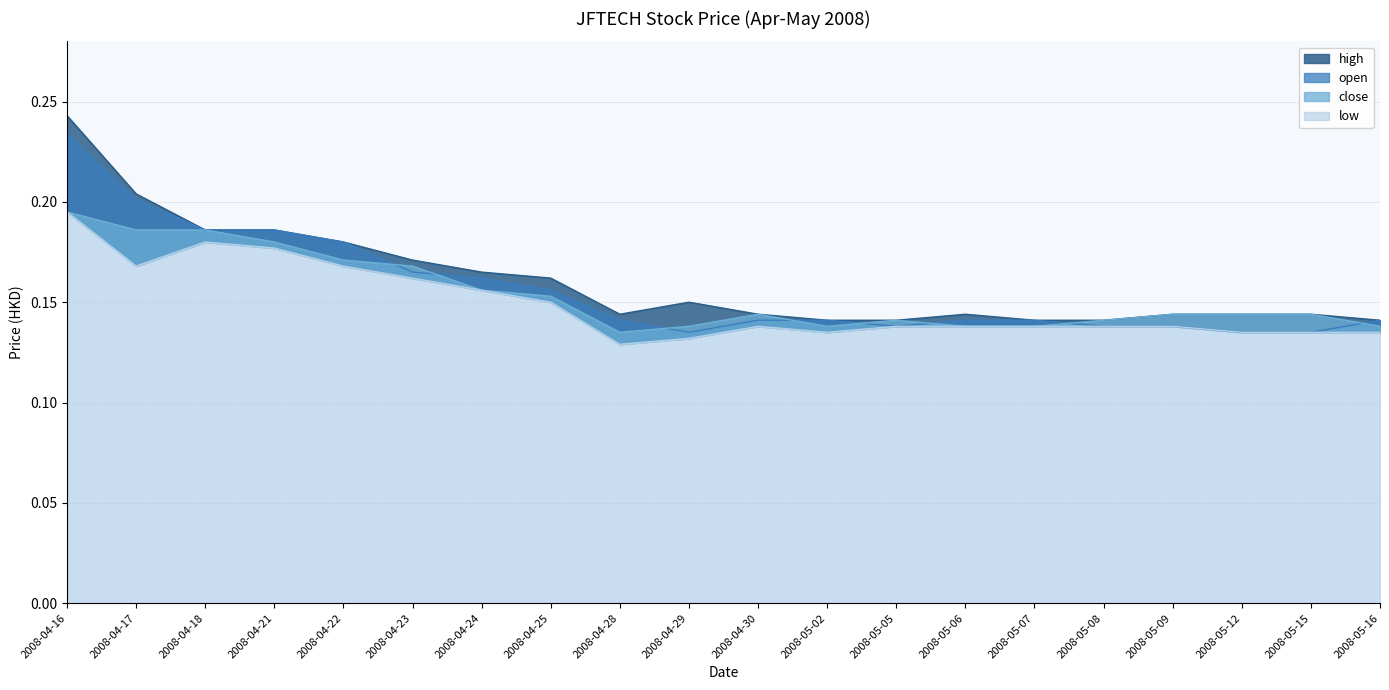

What are all the series names shown in the legend?

high, open, close, low